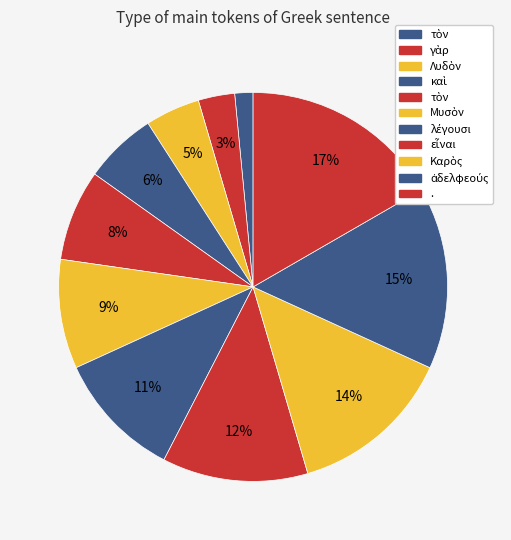

Count the number of slices in the pie.

11